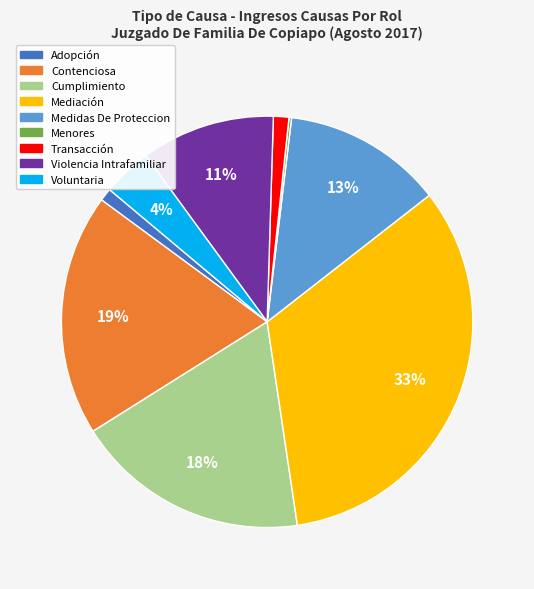

Is Violencia Intrafamiliar the majority of the pie?

No